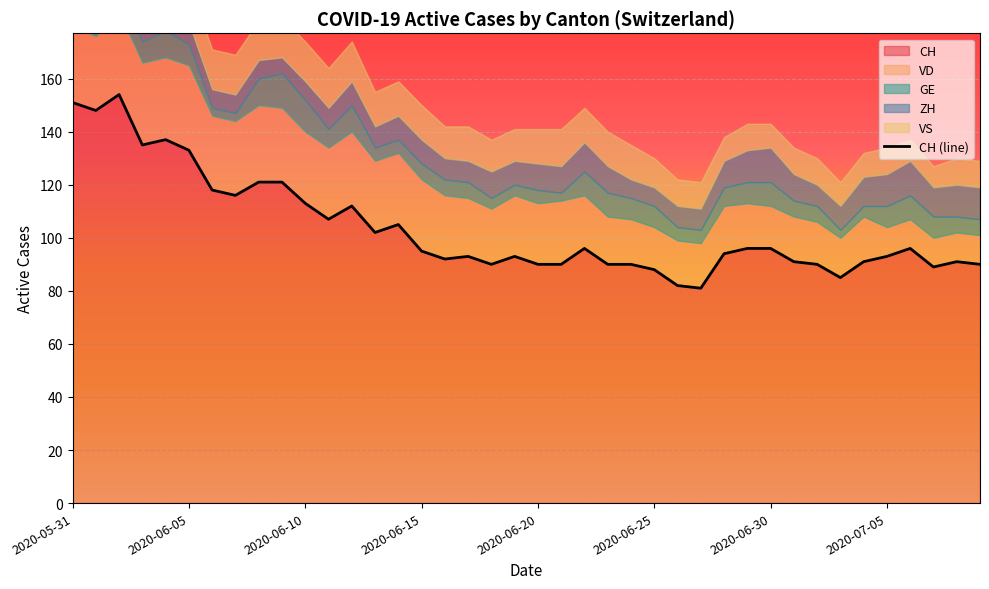

After their last crossing, which series has the higher values: ZH or VD?

ZH